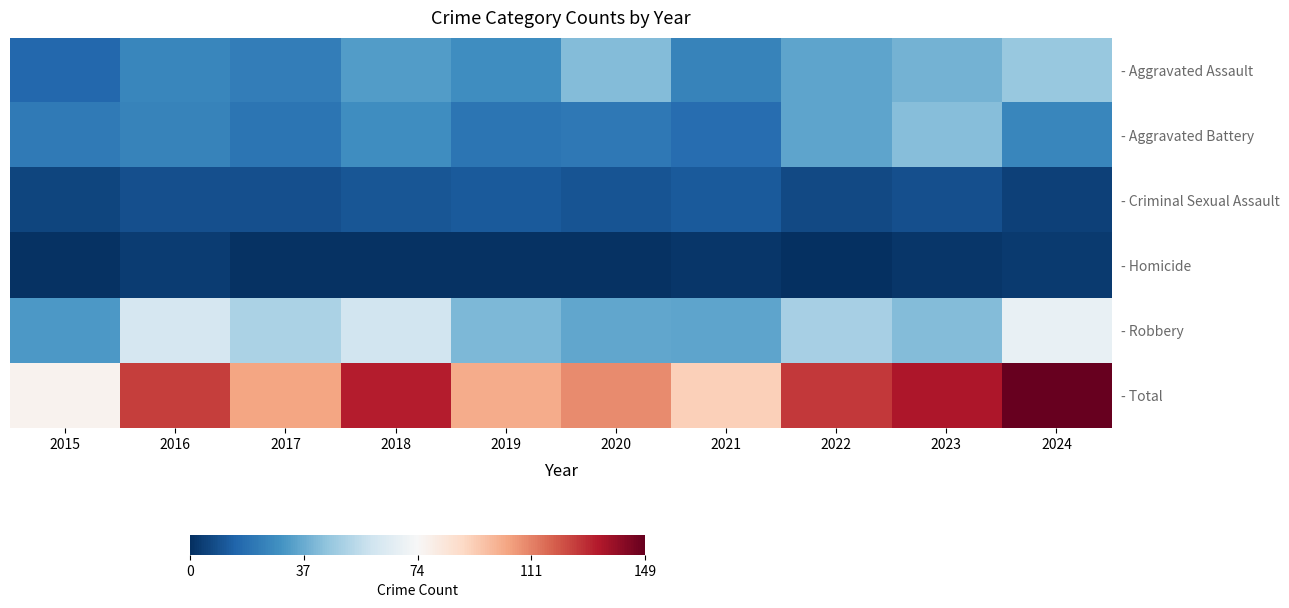

Reading right to left, transcribe all the data shown in this chart.

- Aggravated Assault: 2024=46	2023=39	2022=35	2021=25	2020=42	2019=28	2018=33	2017=23	2016=26	2015=16
- Aggravated Battery: 2024=26	2023=43	2022=35	2021=18	2020=21	2019=20	2018=28	2017=20	2016=25	2015=22
- Criminal Sexual Assault: 2024=5	2023=9	2022=7	2021=12	2020=10	2019=12	2018=11	2017=9	2016=9	2015=6
- Homicide: 2024=3	2023=2	2022=0	2021=2	2020=1	2019=1	2018=1	2017=1	2016=4	2015=1
- Robbery: 2024=69	2023=42	2022=50	2021=35	2020=36	2019=41	2018=60	2017=51	2016=62	2015=32
- Total: 2024=149	2023=135	2022=127	2021=92	2020=110	2019=102	2018=133	2017=104	2016=126	2015=77